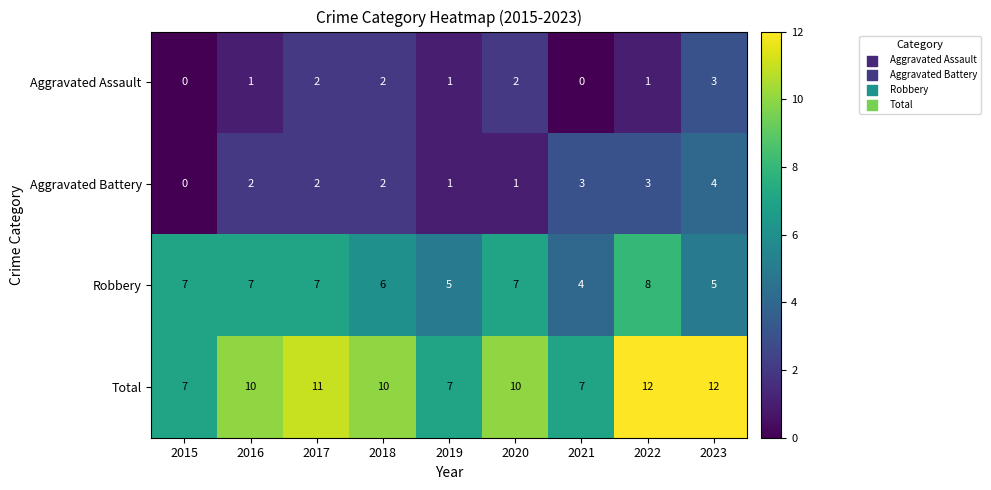

List the series in order of their peak value, highest first.

Total, Robbery, Aggravated Battery, Aggravated Assault